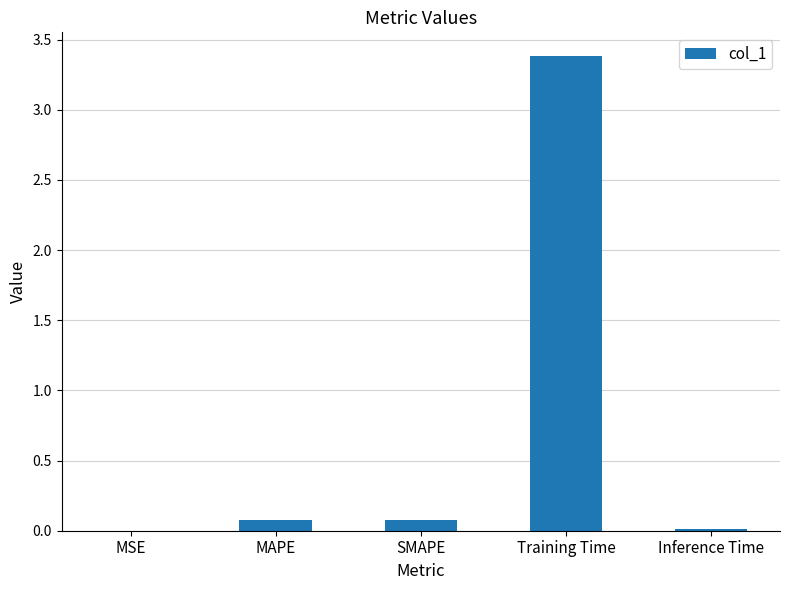

The value at Inference Time is 0.0. True or false?

True